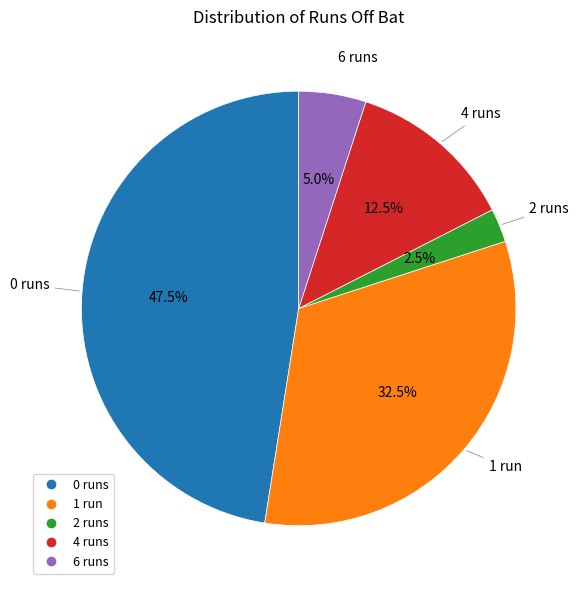

Which slice is the largest?

0